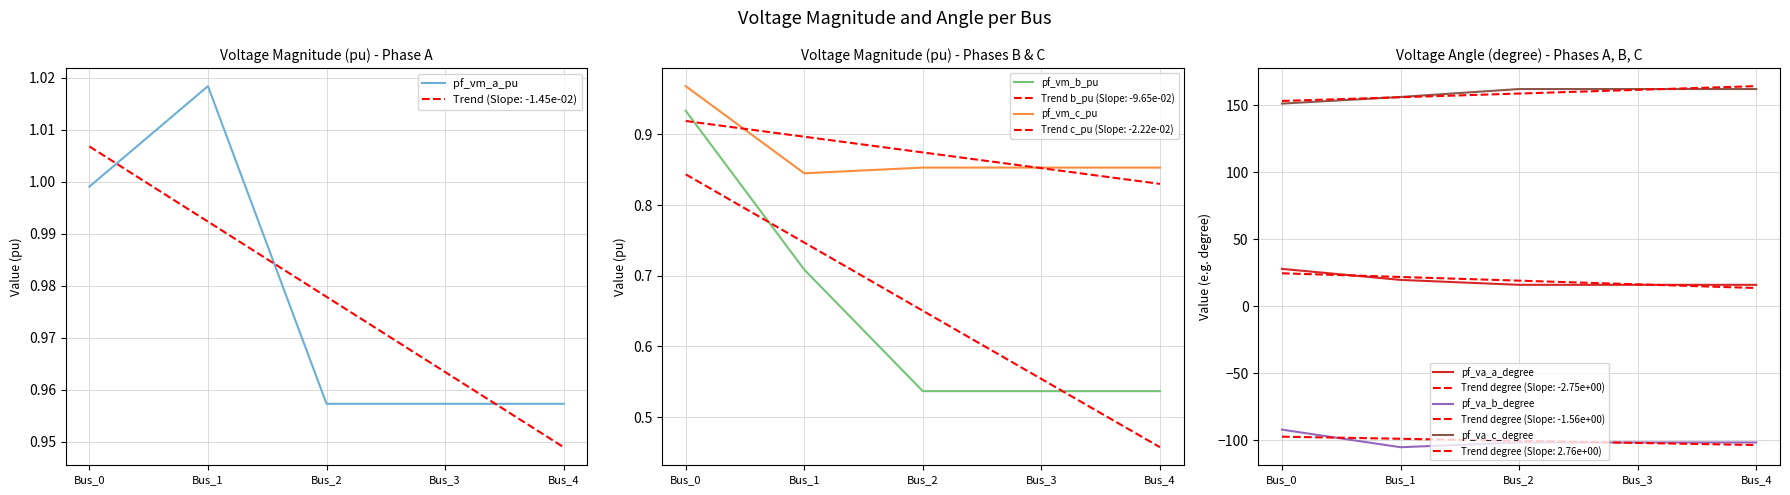

Which series has the widest spread of values?

pf_va_b_degree